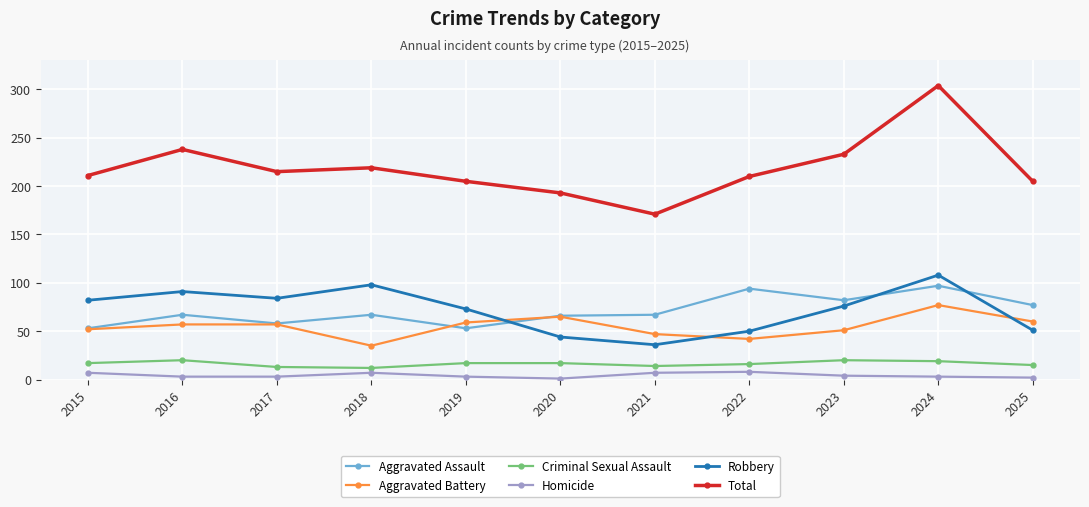

How many distinct data groups are displayed?

6